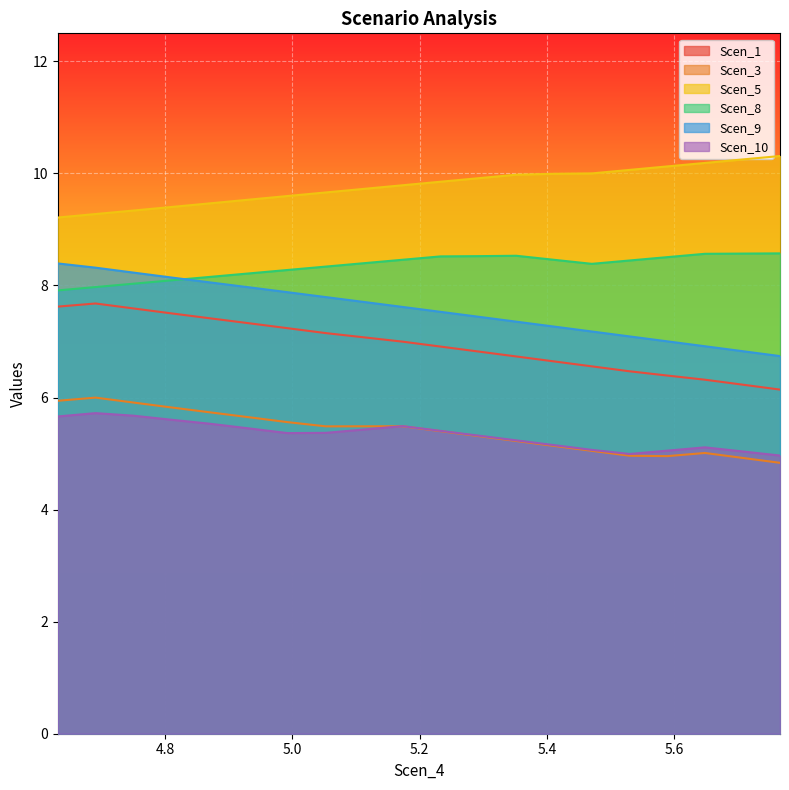

What is the difference between the maximum and minimum values in the Scen_5 series?

1.1